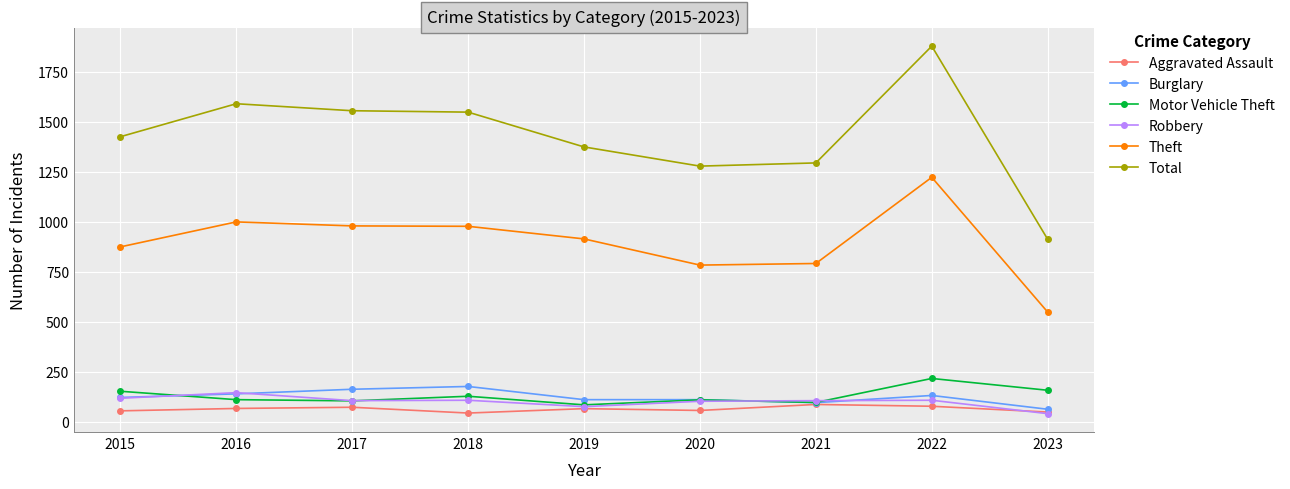

Is the value of Aggravated Assault at 2015 greater than the value of Theft at 2022?

No